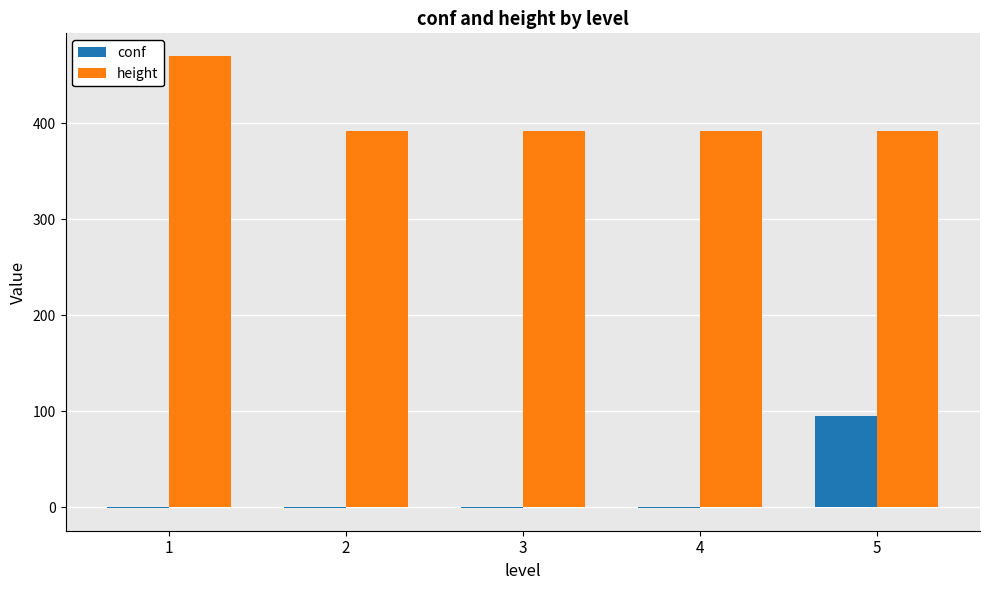

What value does the height series have at 4?

392